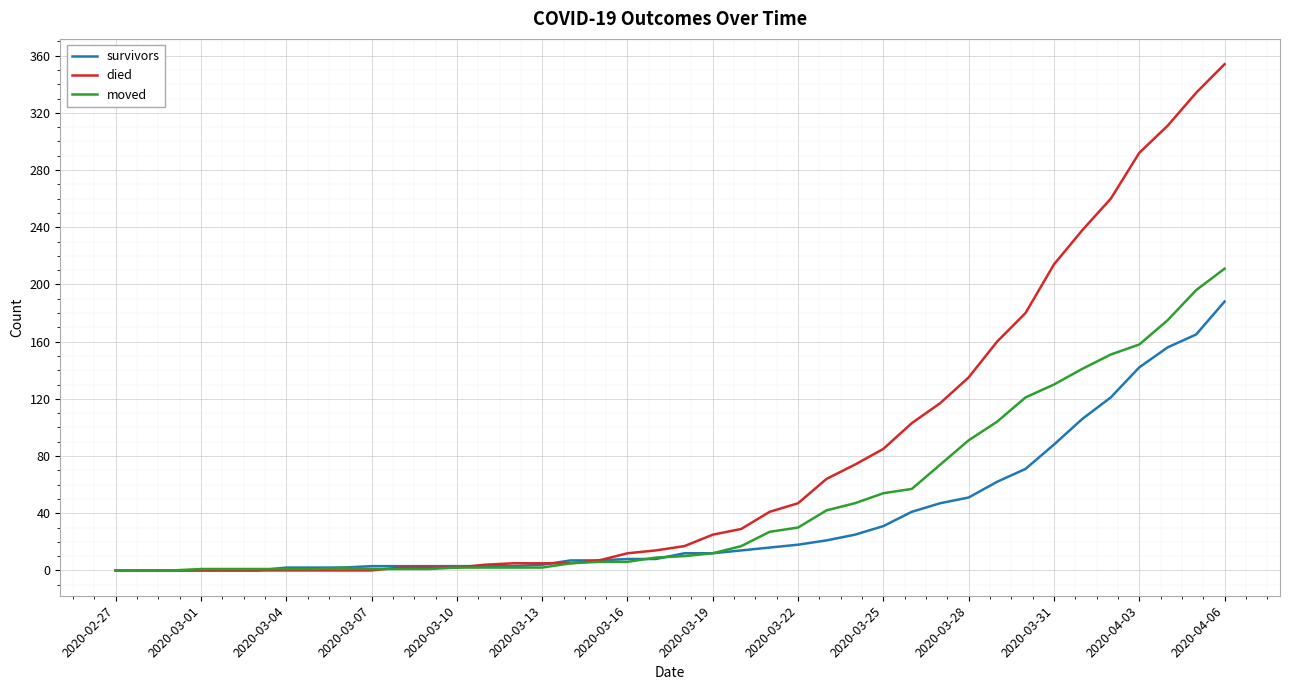

Rank the series by their average value, from highest to lowest.

died, moved, survivors